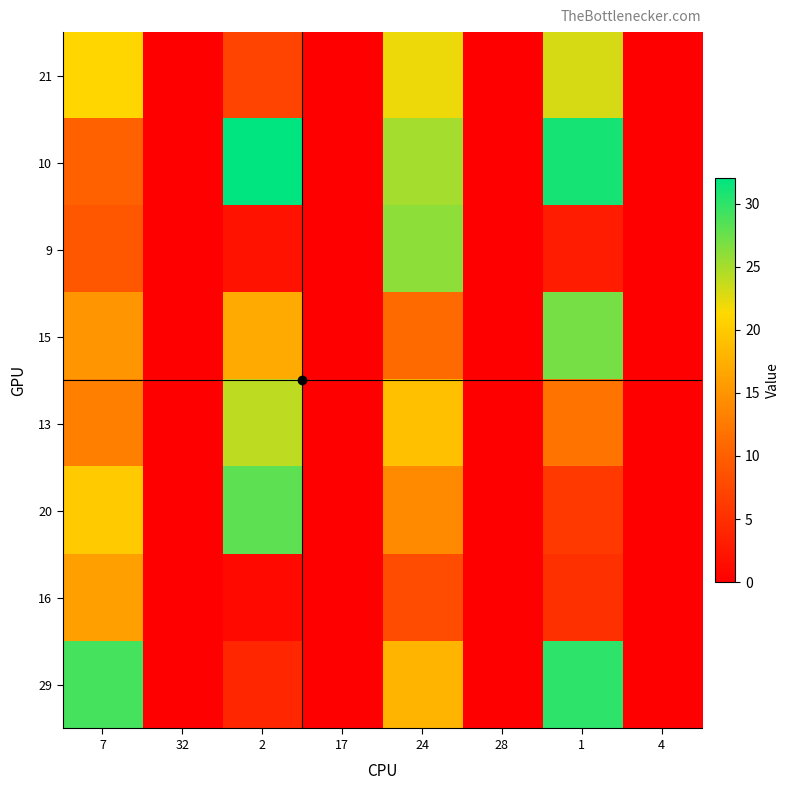

What is the difference between the highest and lowest values at 2?

31